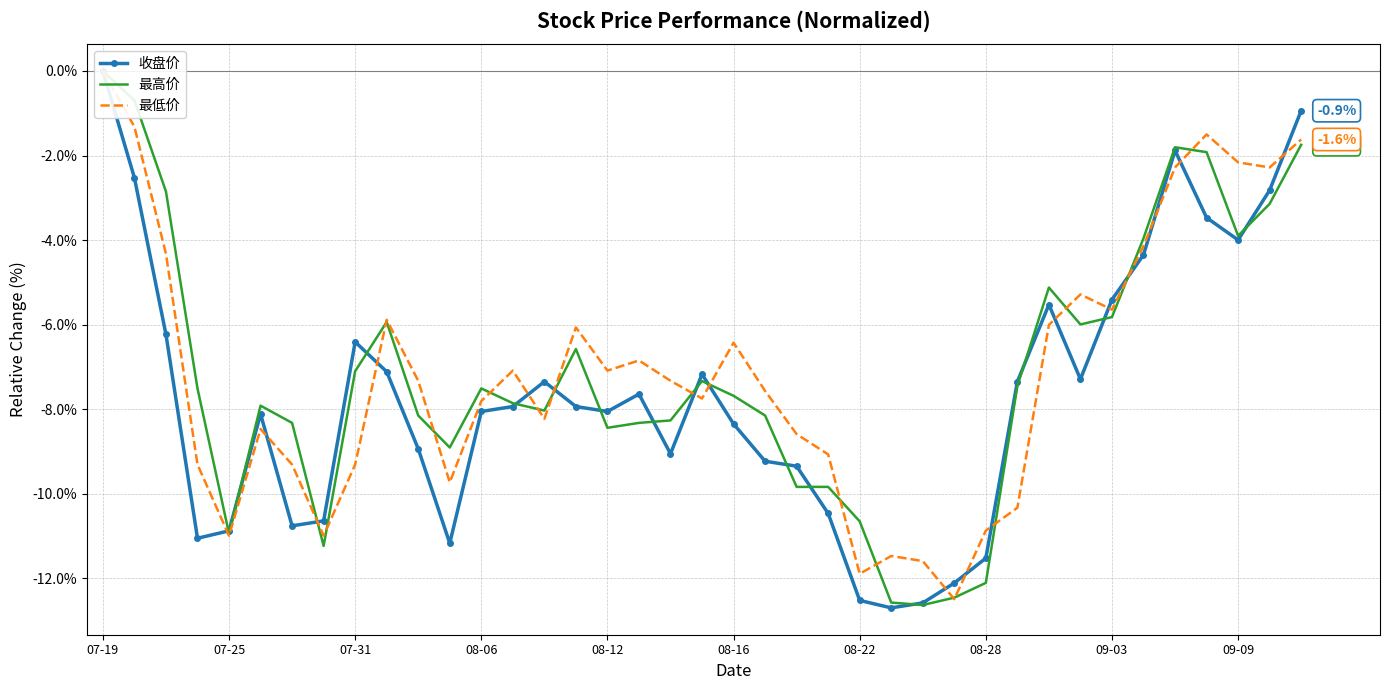

Which series ends up on top after the final intersection of 收盘价 and 最低价?

收盘价